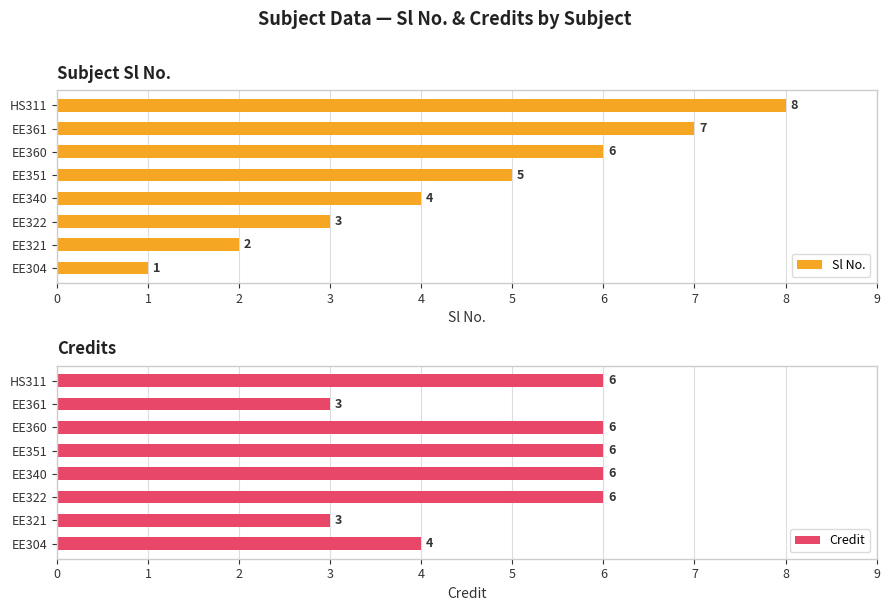

What is the value of the Sl No. bar at the 7th from the left?

7